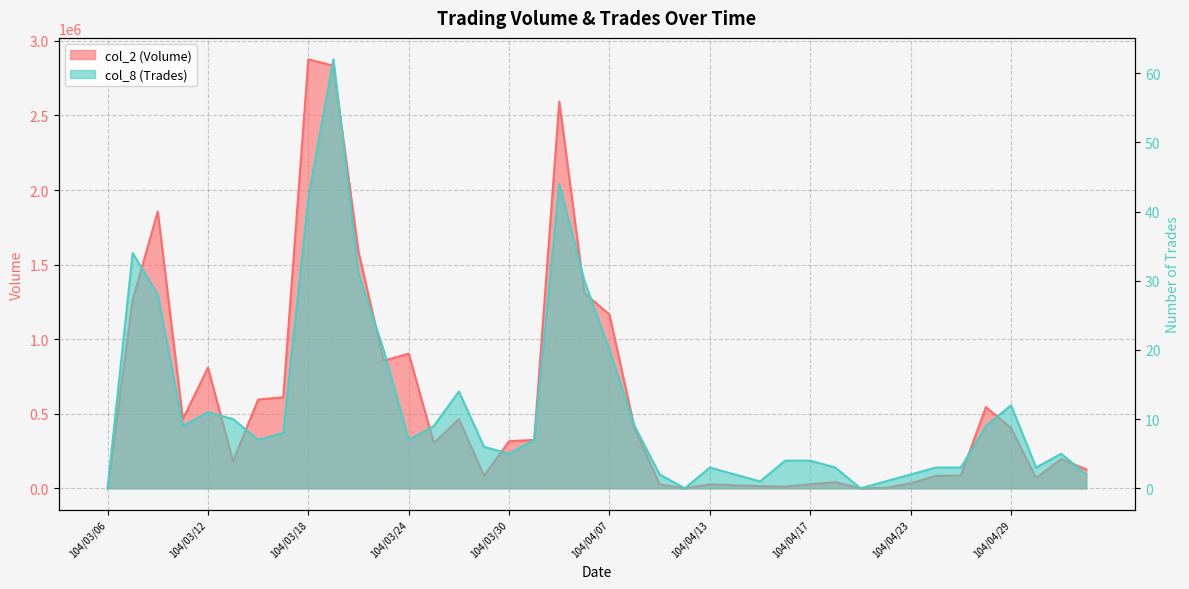

Reading right to left, what are all the values shown in this chart?

col_2 (Volume): 126840	196640	69140	404610	544670	85040	84120	33300	2330	0	41920	27610	11670	14820	20200	26590	0	25860	402310	1164640	1308860	2593330	324410	316080	84690	463800	303360	903190	855270	1585340	2833670	2876520	610460	595240	181400	809350	464110	1856030	1264080	0
col_8 (Trades): 2	5	3	12	9	3	3	2	1	0	3	4	4	1	2	3	0	2	9	20	30	44	7	5	6	14	9	7	20	31	62	42	8	7	10	11	9	28	34	0